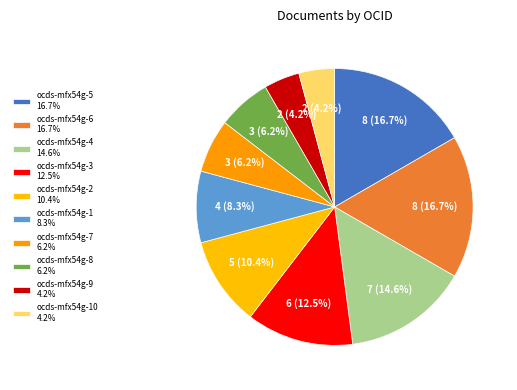

To the nearest percent, what is the difference between the largest and smallest slice percentages?

12%